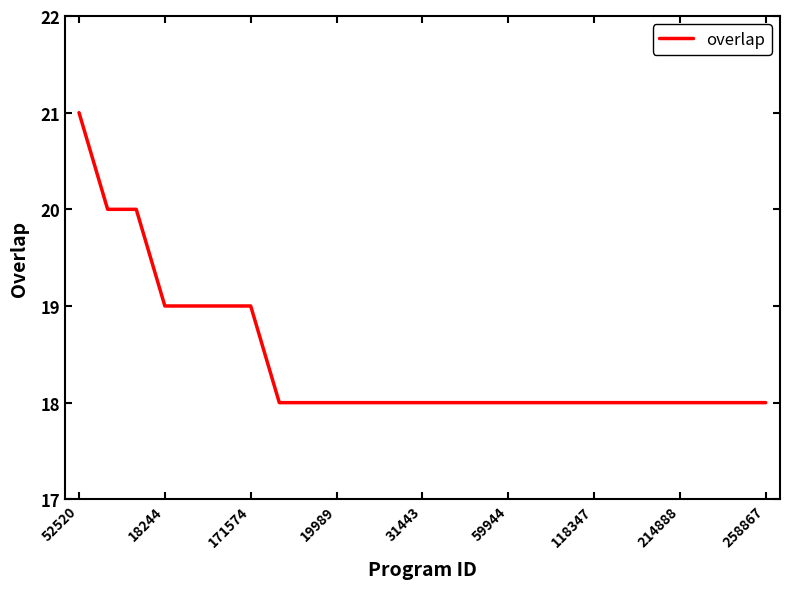

What is the difference between the maximum and minimum values?

3